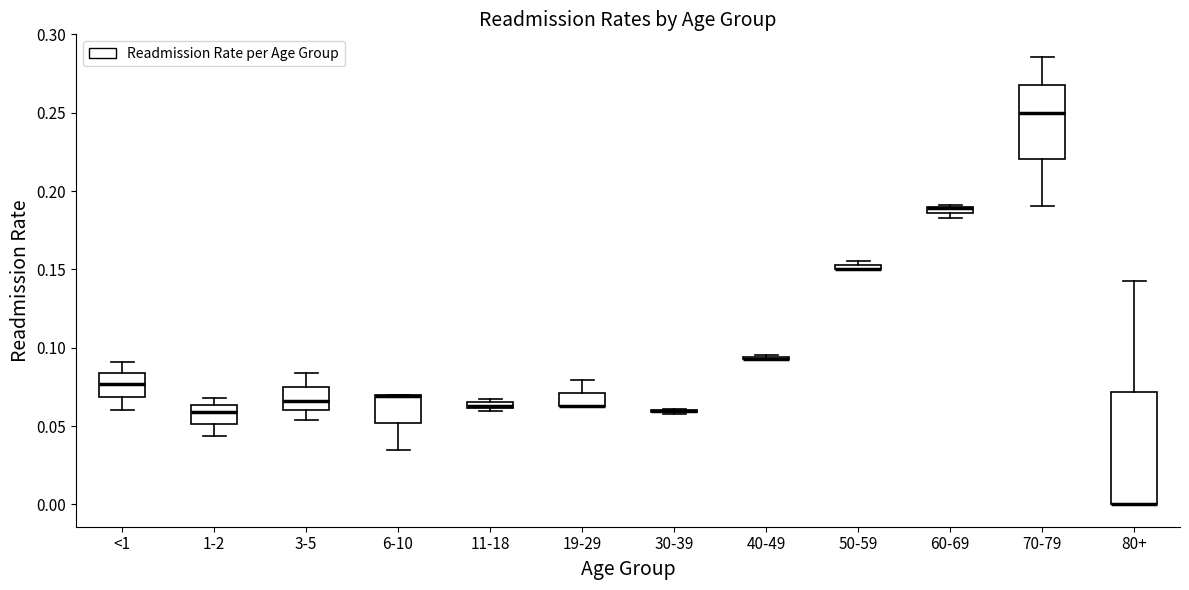

Which box is the tallest, from its lower edge to its upper edge?

80+